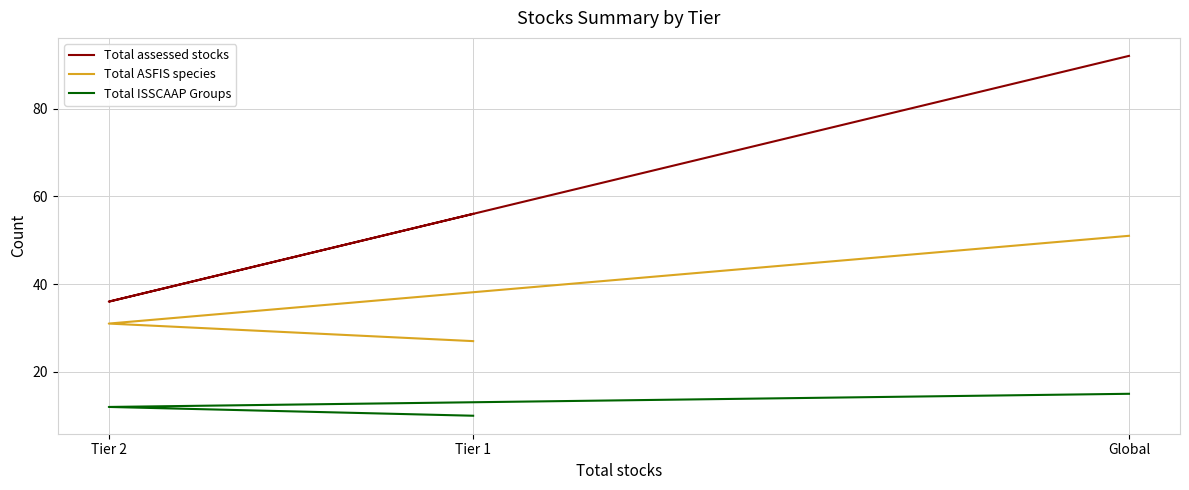

List the series in order of their peak value, highest first.

Total assessed stocks, Total ASFIS species, Total ISSCAAP Groups